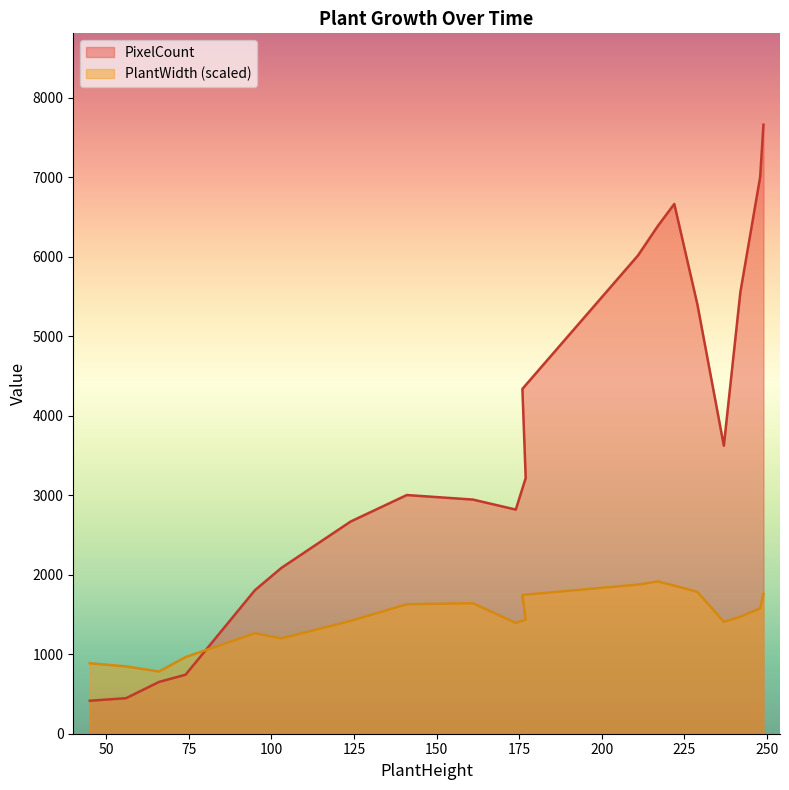

What are all the series names shown in the legend?

PixelCount, PlantWidth